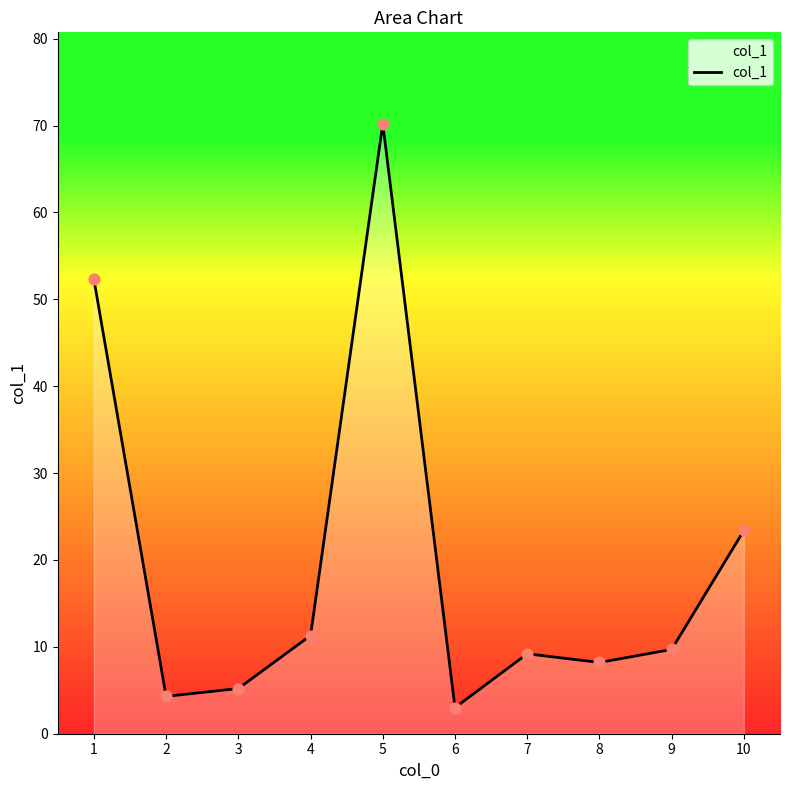

What is the change in value from 3 to 9?

+4.5